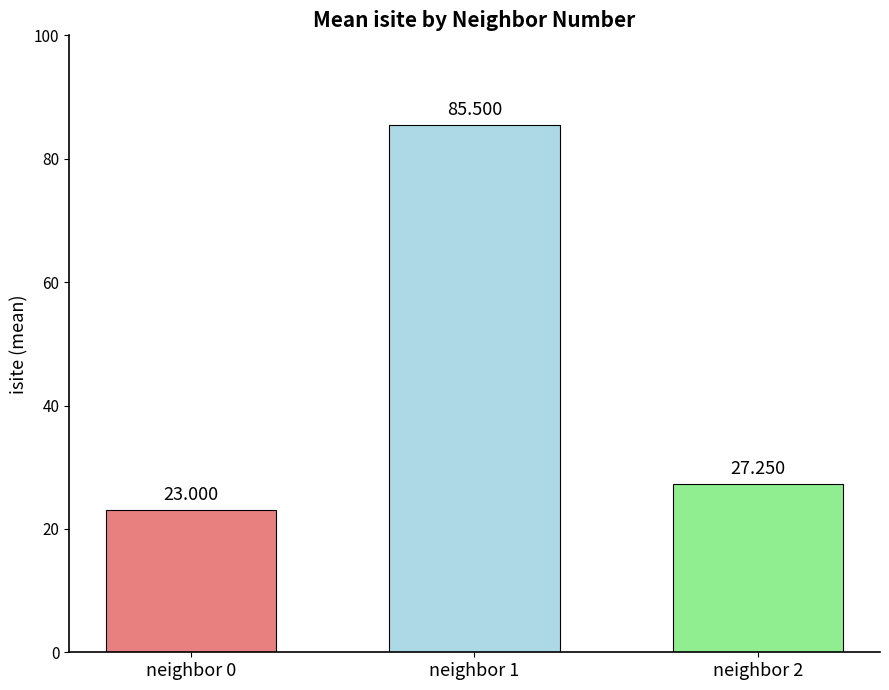

Count the number of categories in the chart.

1